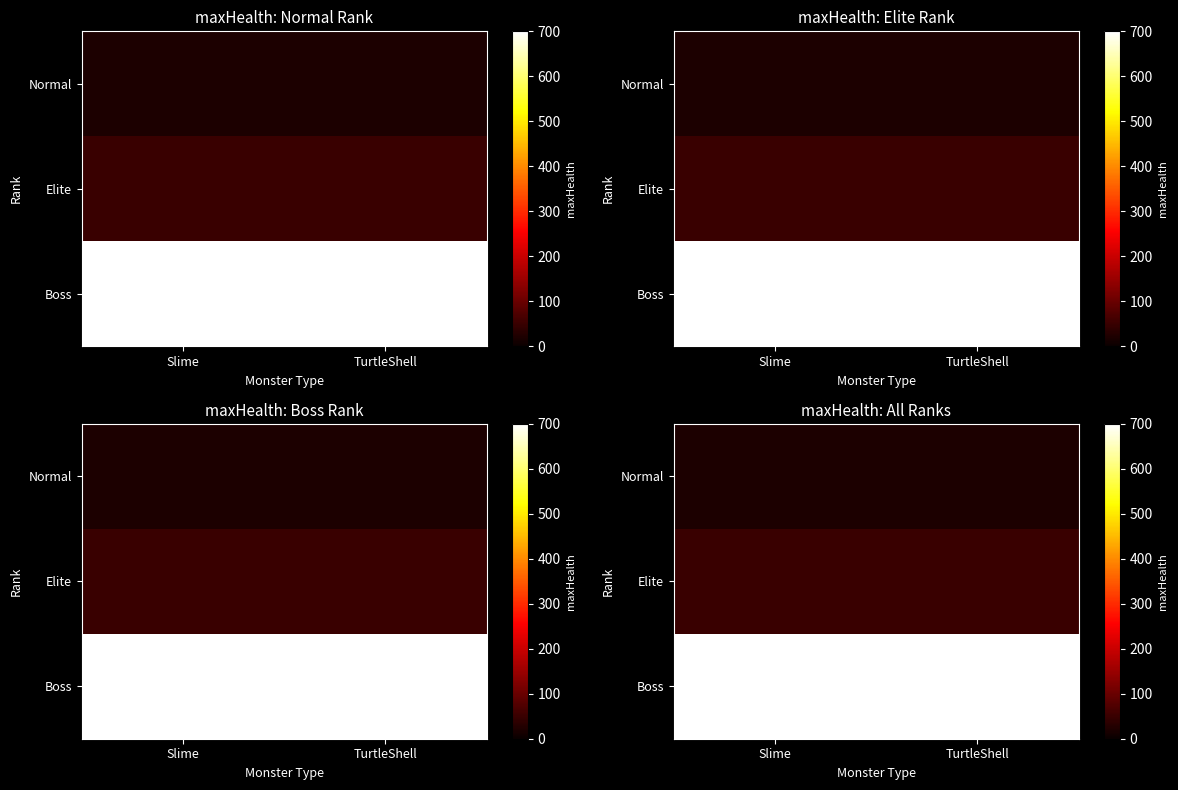

What is the sum of the Normal values at TurtleShell and Slime?

40